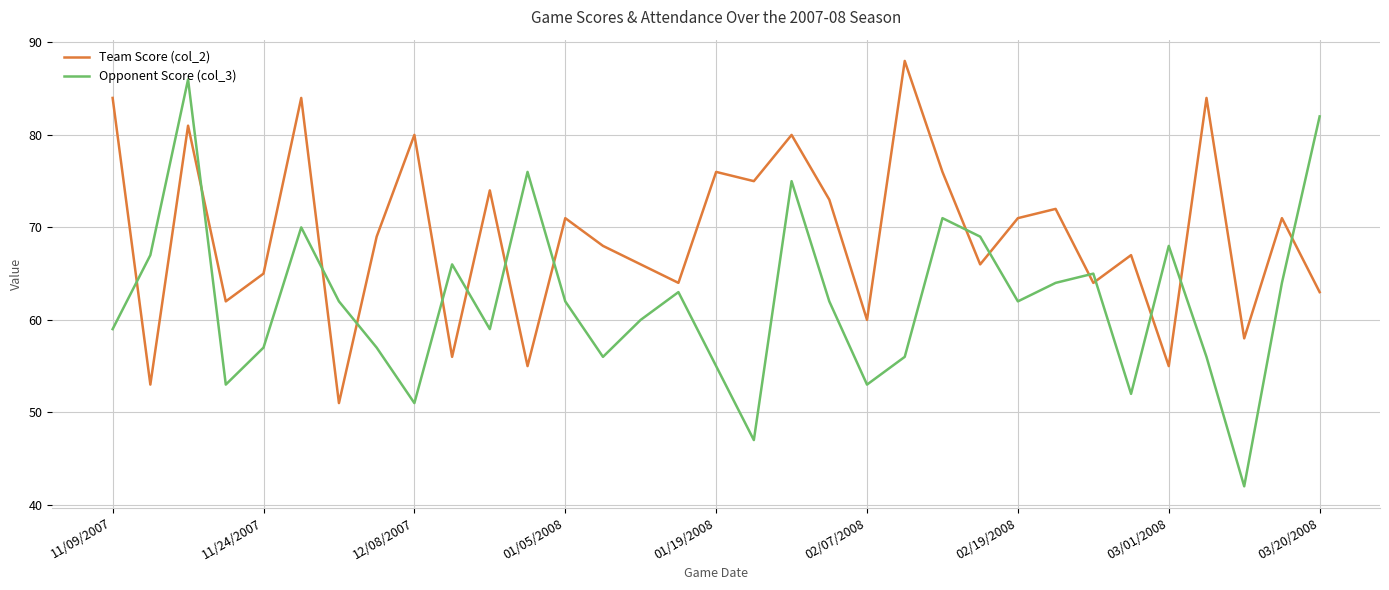

Count the number of categories in the chart.

33